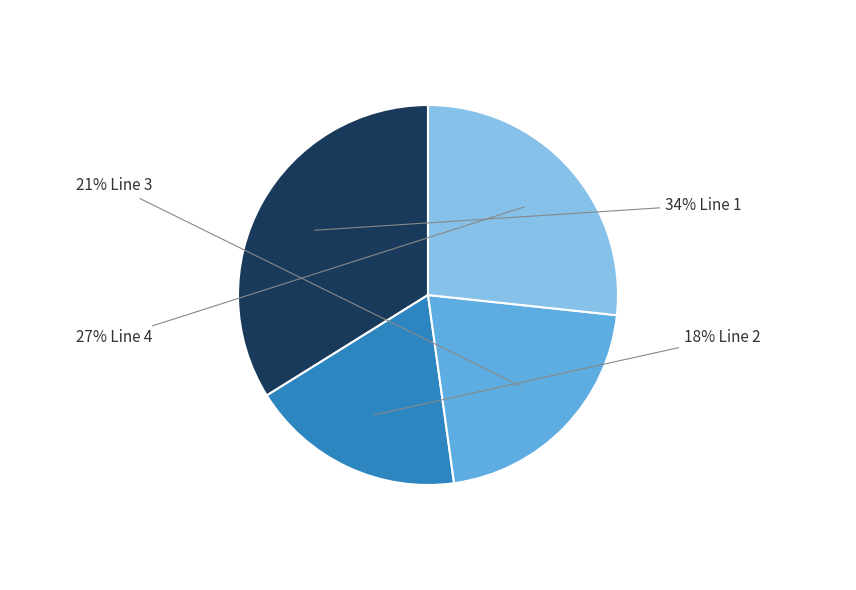

To the nearest percent, what is the difference between the largest and smallest slice percentages?

16%